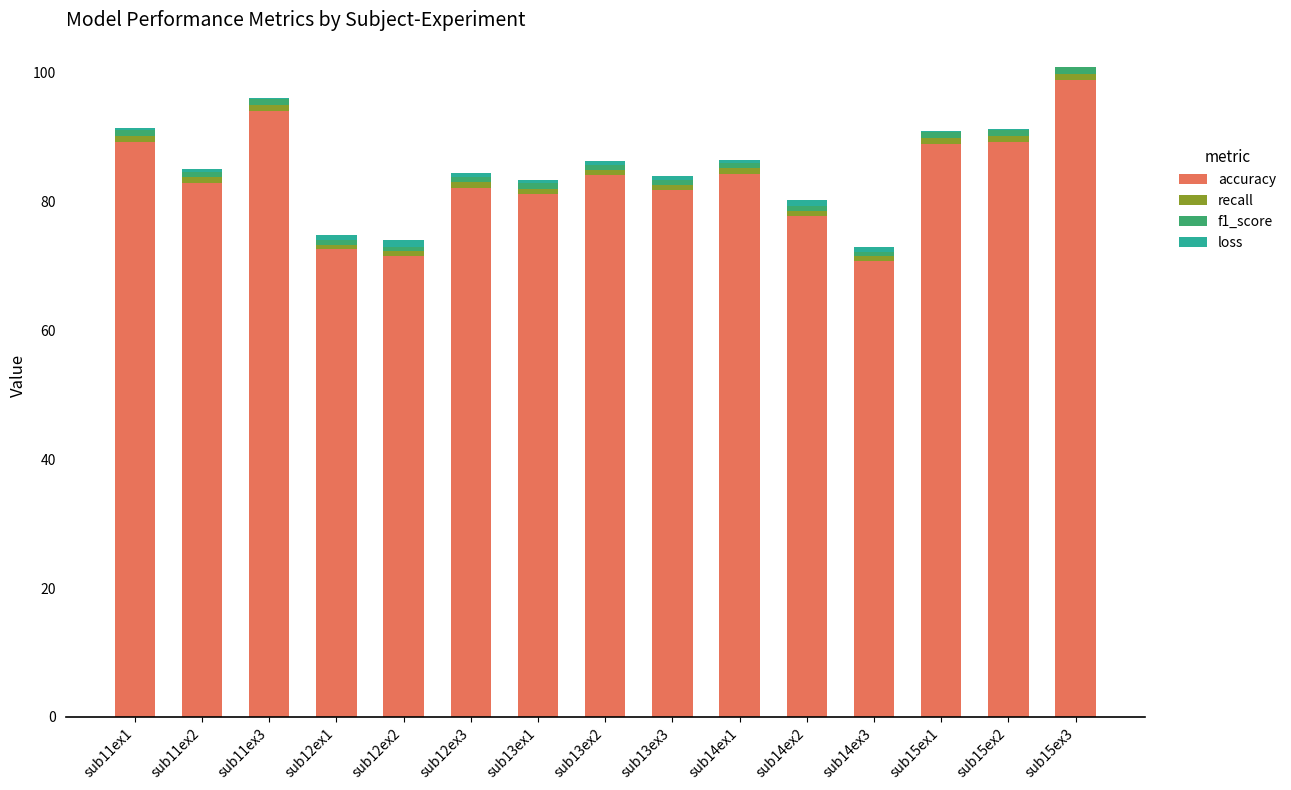

Which category has the highest value in the accuracy series?

sub15ex3